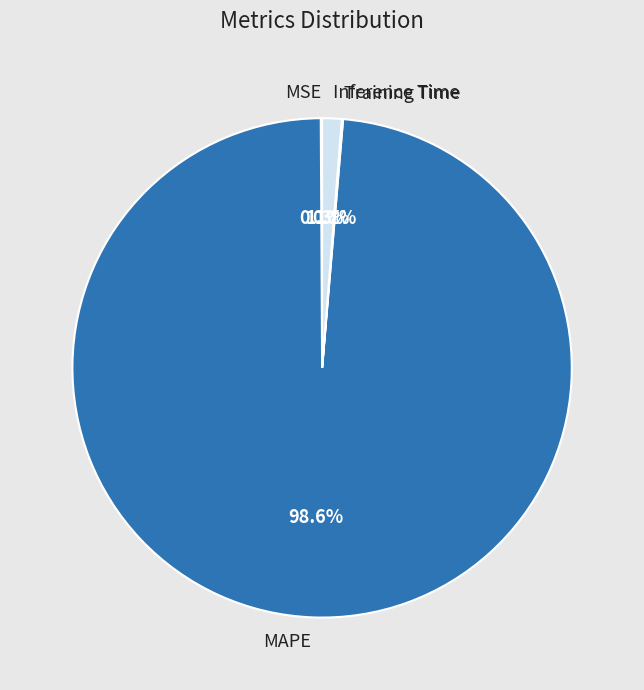

Does any single category account for the majority?

Yes